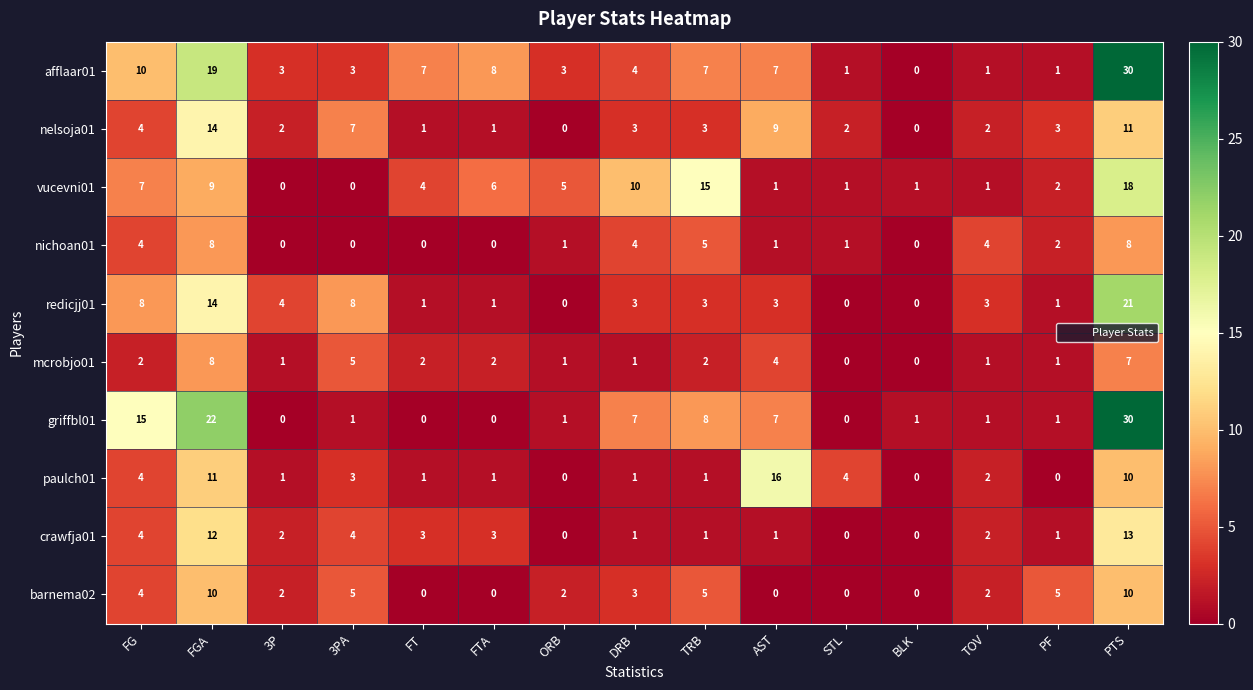

At which label does paulch01 reach its peak?

AST